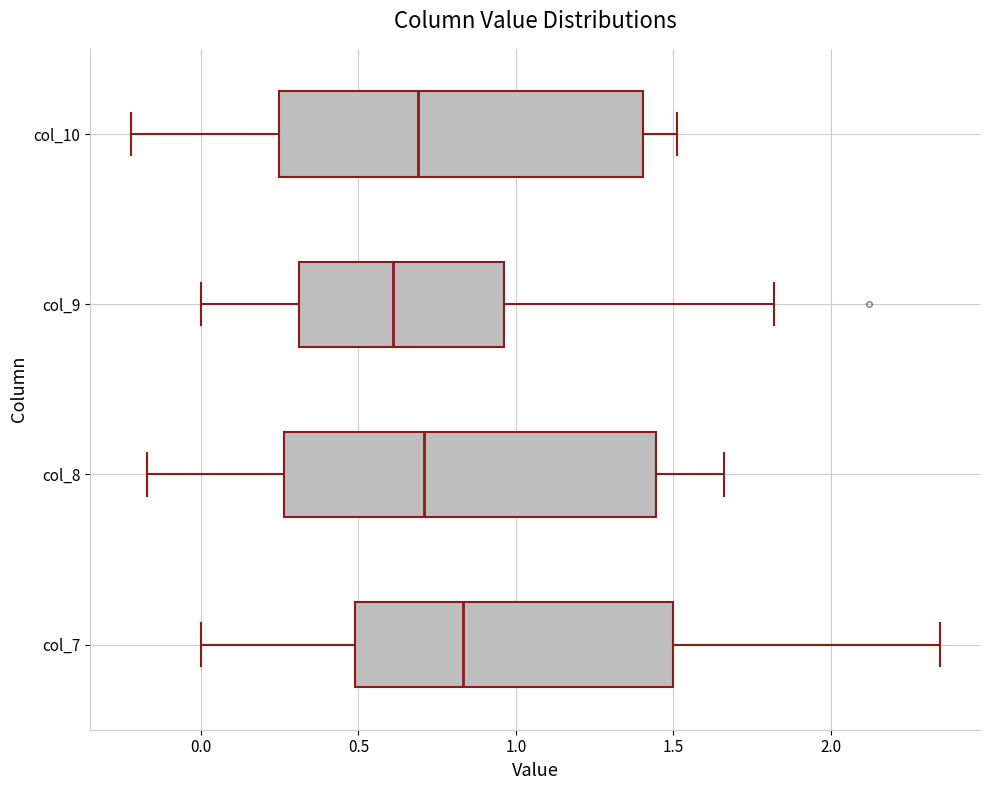

Where is the left edge of the box for col_8 on the x-axis? The values are not printed on the chart, so give them approximately, as read against the axis.

0.25